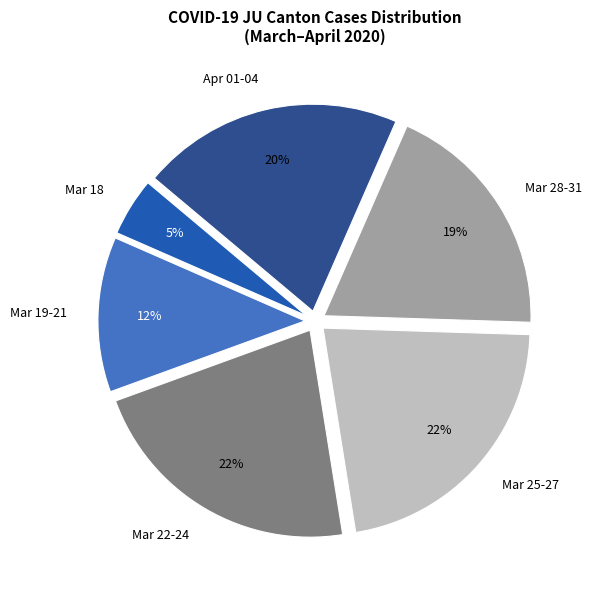

Which category has the smallest portion of the pie?

Mar 18